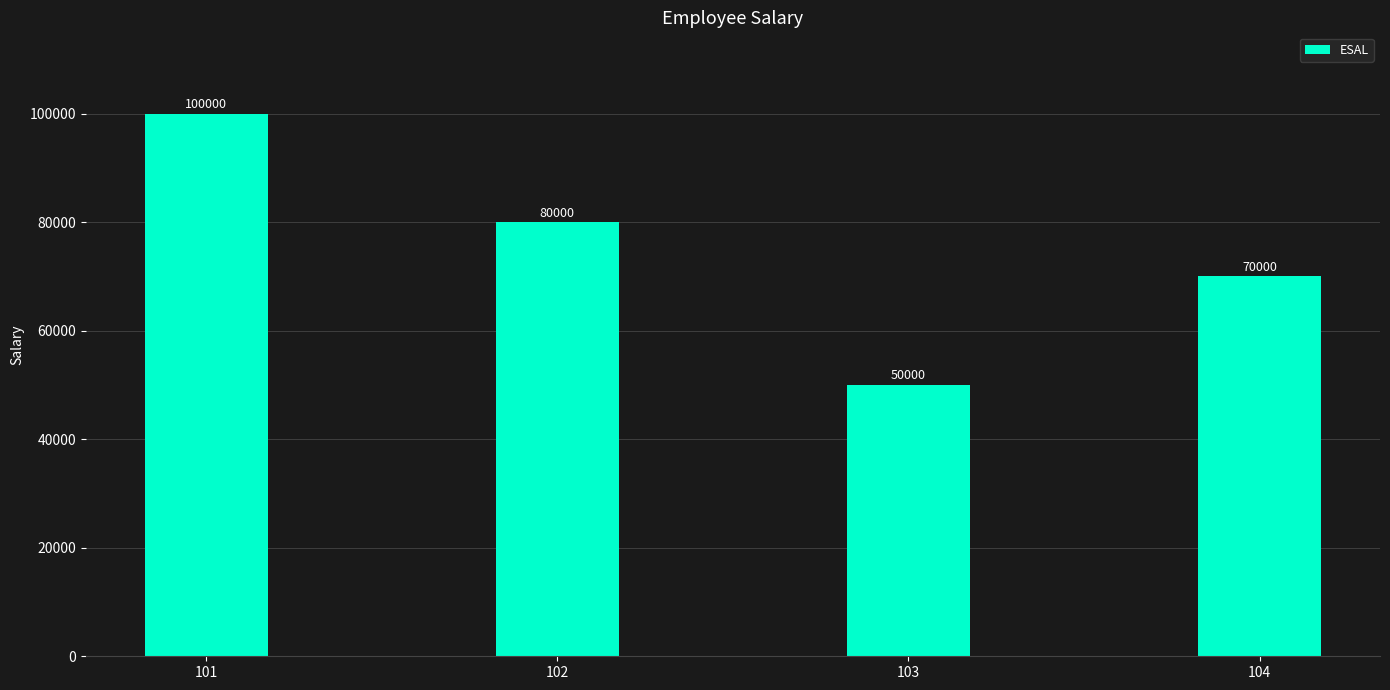

Rank the categories by value from highest to lowest.

101, 102, 104, 103